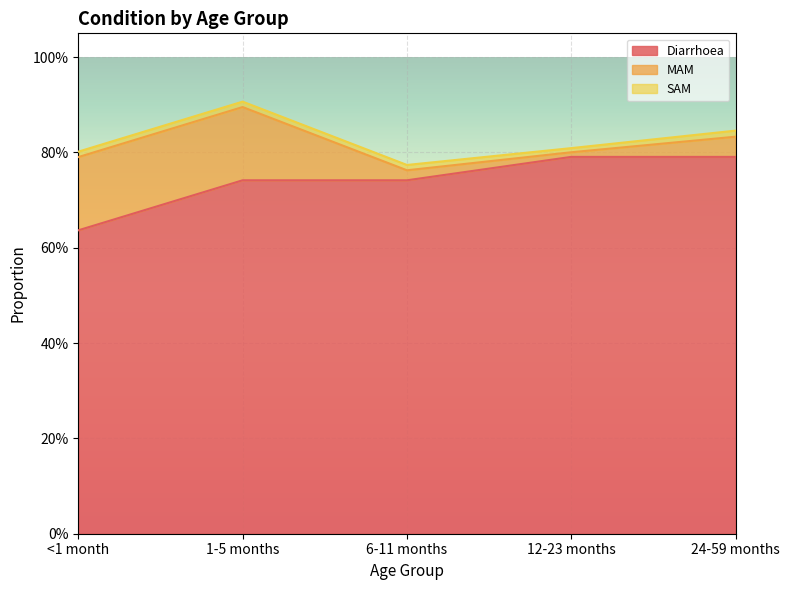

At how many categories does at least one series exceed 0?

5